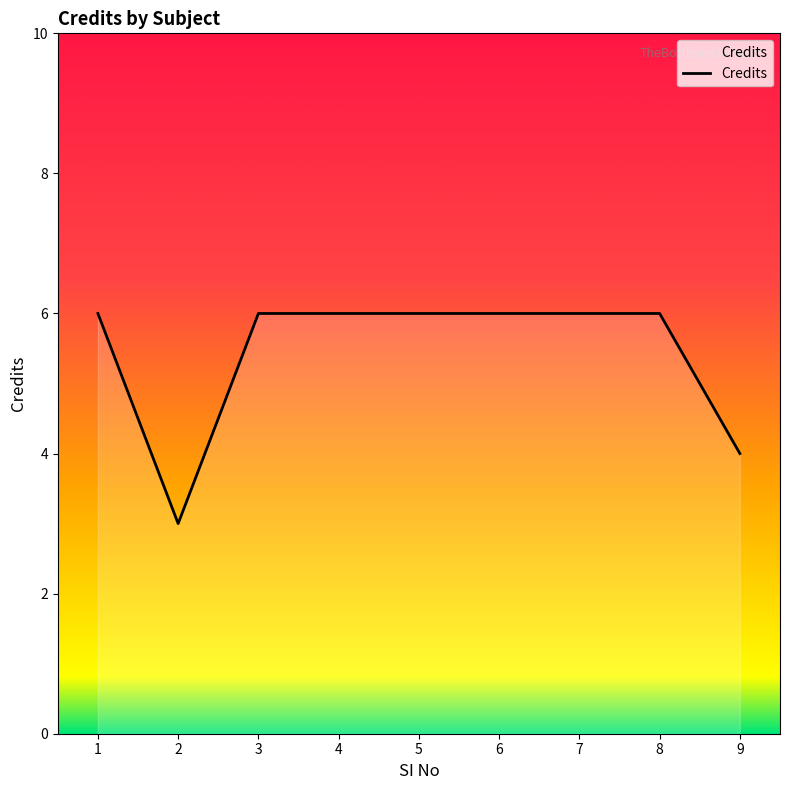

What is the approximate value at 8?

6